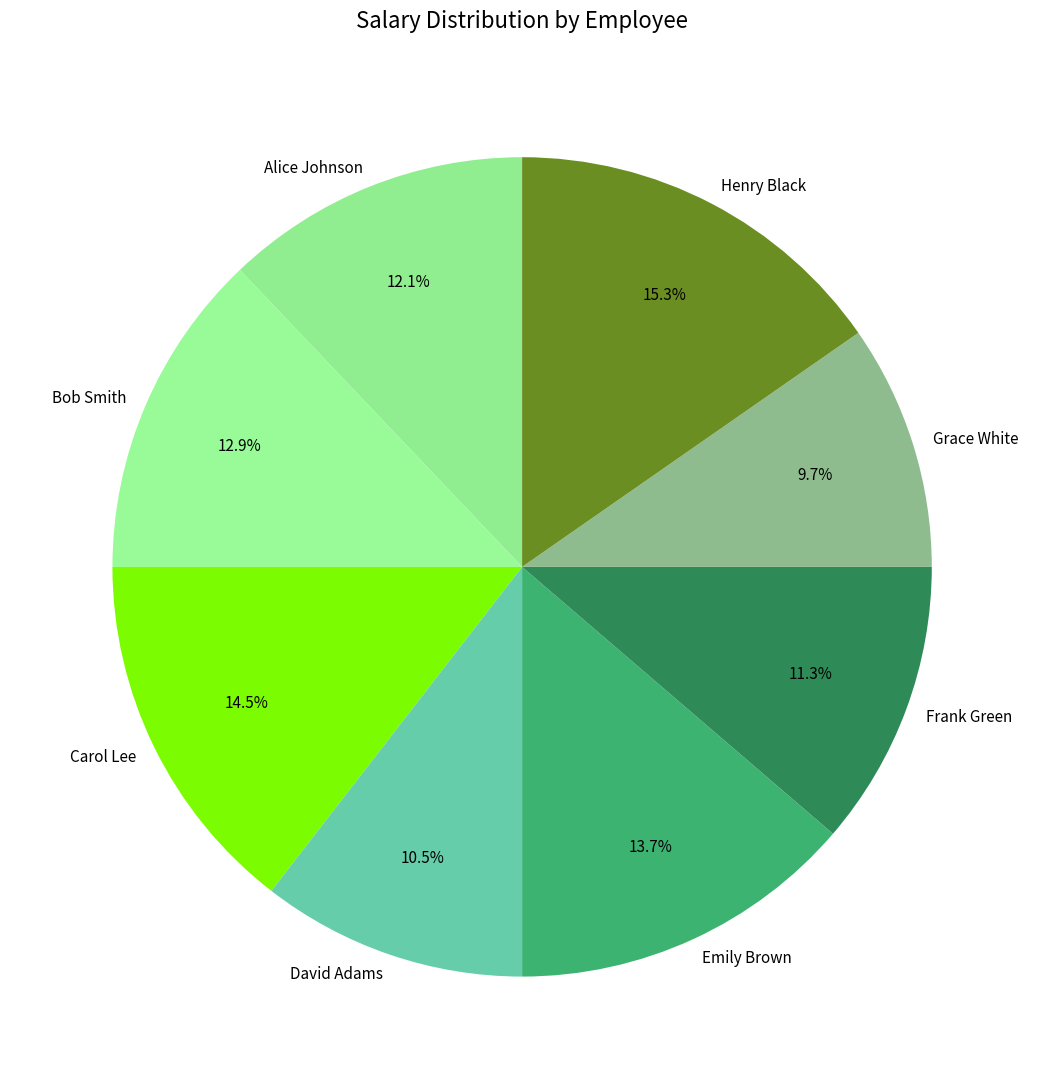

True or false: Bob Smith accounts for 23% of the total.

False